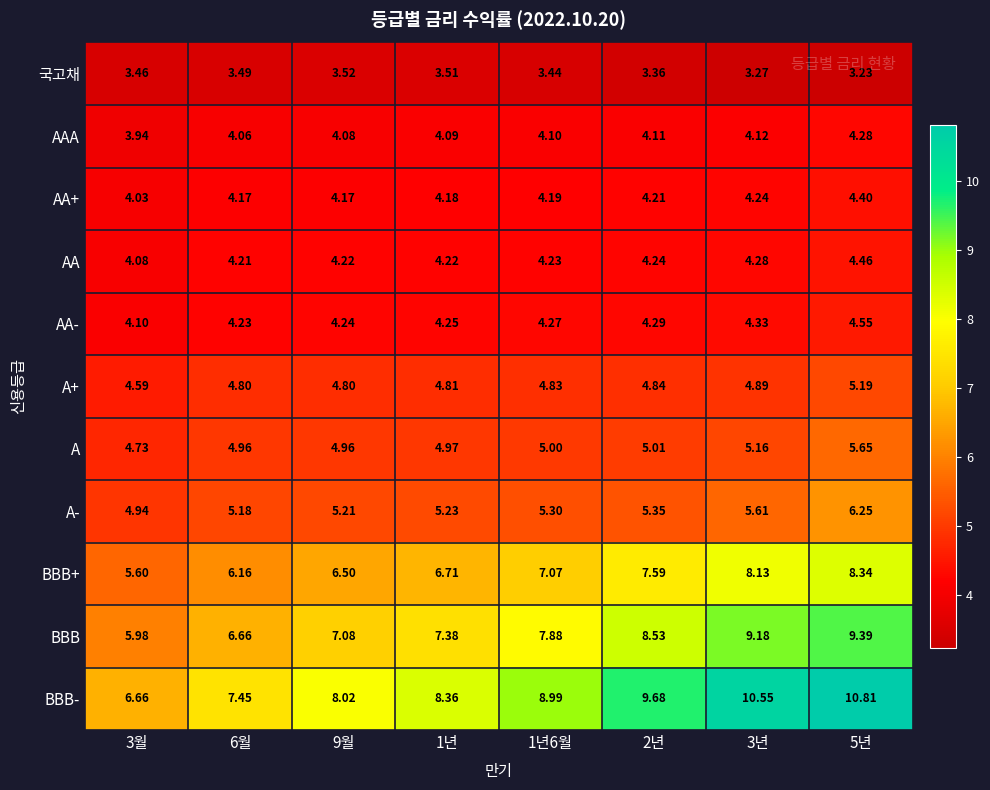

Which series has the largest total across all categories?

BBB-